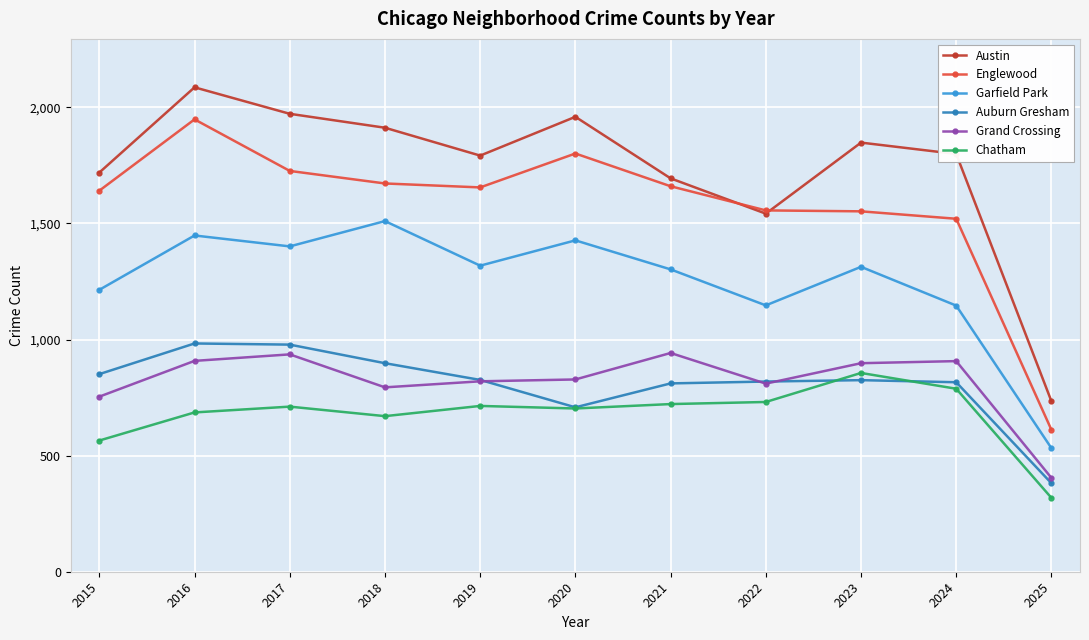

At how many categories does at least one series exceed 1462?

10